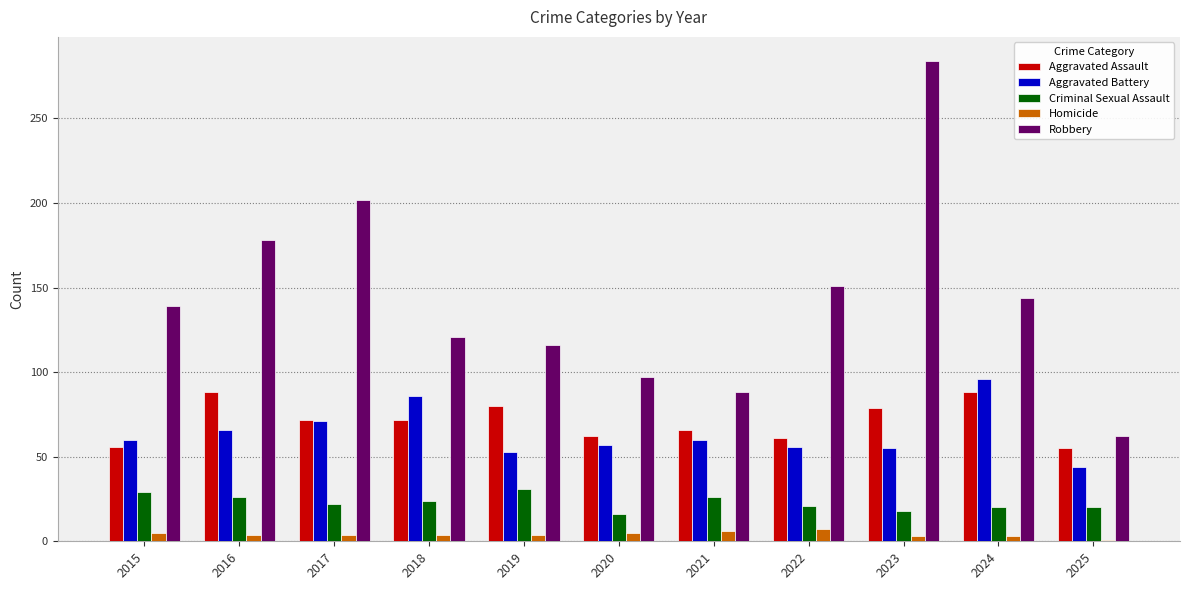

What is the average value of the Criminal Sexual Assault series?

23